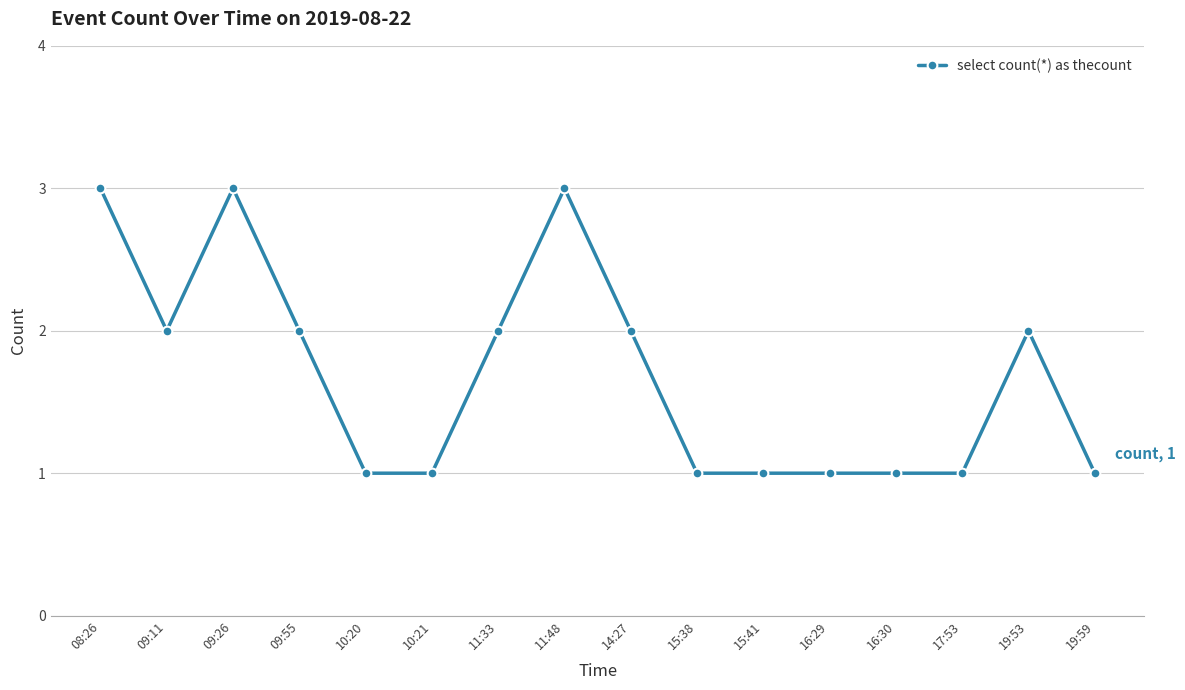

At which category does the data reach its first local valley?

09:11